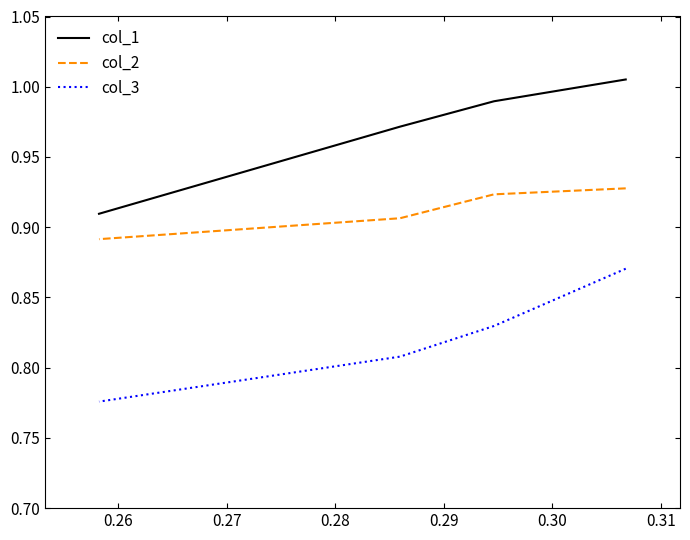

How many categories are shown in the chart?

4